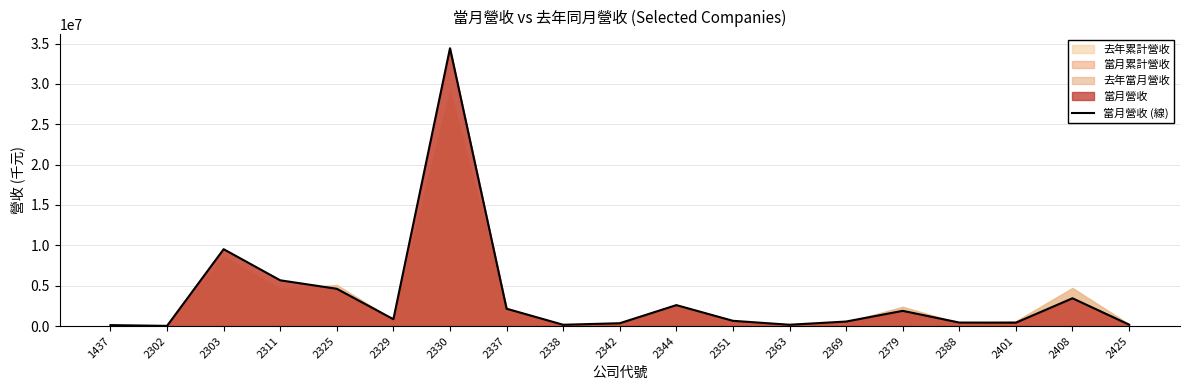

What is the greatest value displayed?

34424173